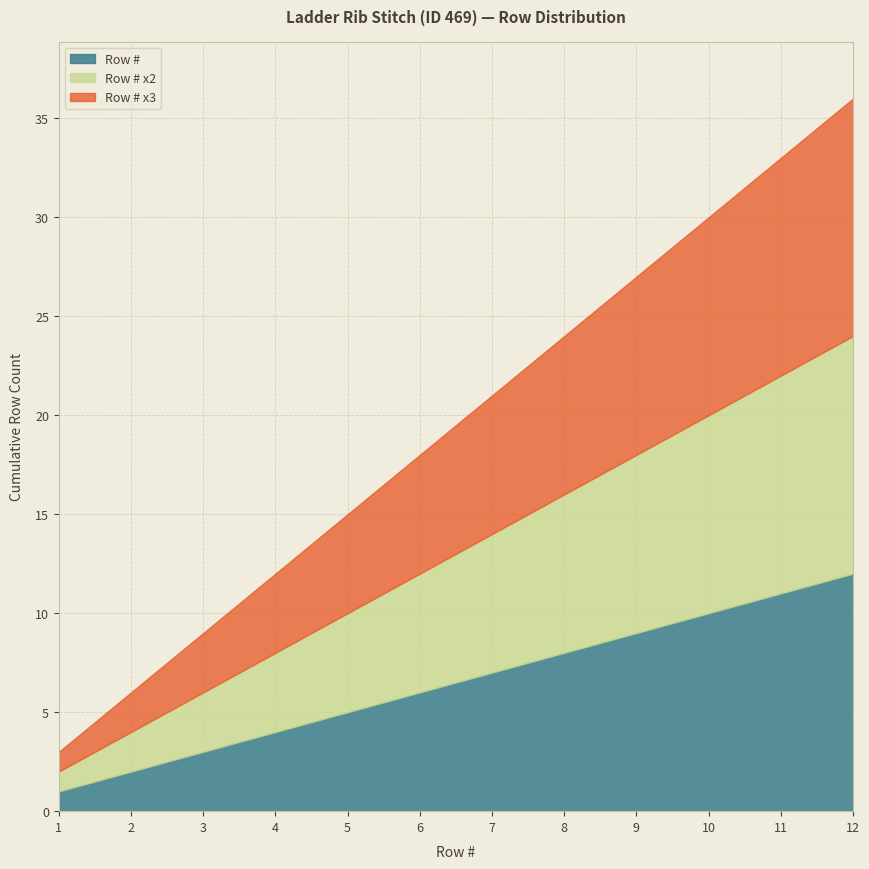

Reading left to right, transcribe all the data shown in this chart.

Row #: 1=1	2=2	3=3	4=4	5=5	6=6	7=7	8=8	9=9	10=10	11=11	12=12
Row # x2: 1=2	2=4	3=6	4=8	5=10	6=12	7=14	8=16	9=18	10=20	11=22	12=24
Row # x3: 1=3	2=6	3=9	4=12	5=15	6=18	7=21	8=24	9=27	10=30	11=33	12=36